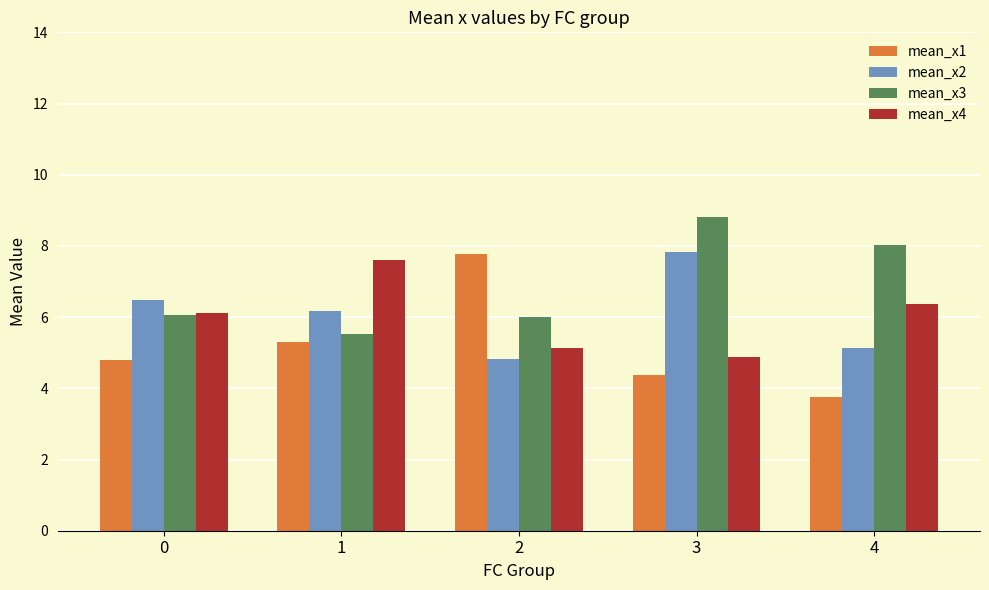

What is the maximum value for mean_x2?

7.8